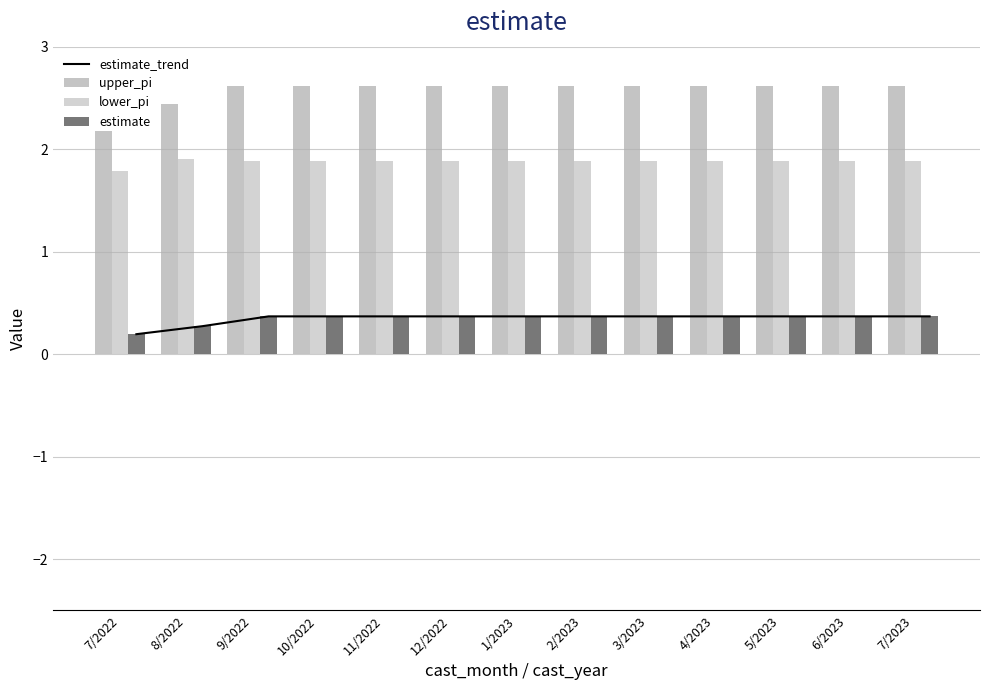

The lower_pi series shows 1.1 at 12/2022. True or false?

False